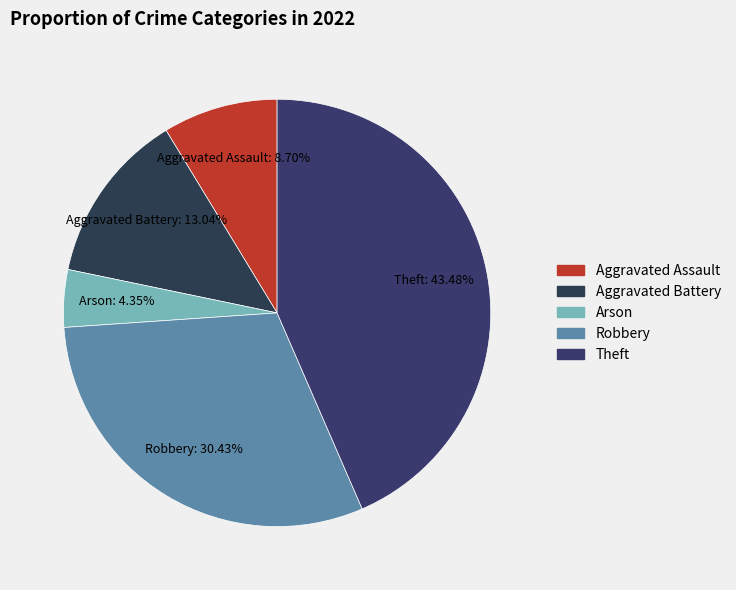

What is the smallest slice in the pie chart?

Arson